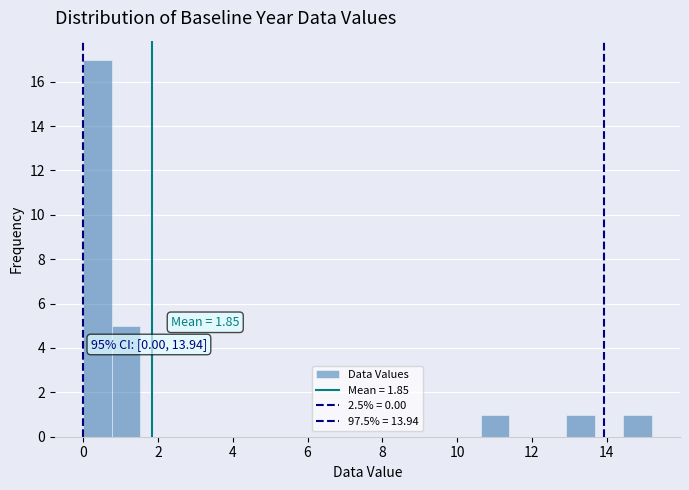

Read against the x-axis, roughly where is the centre of the tallest bar?

0.4